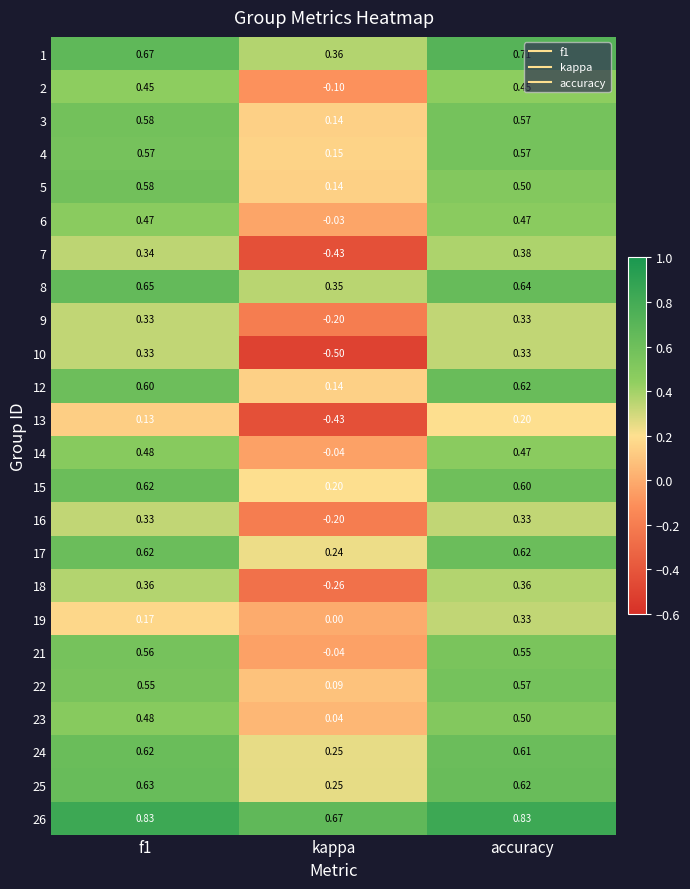

At which category is the sum across all series the highest?

accuracy